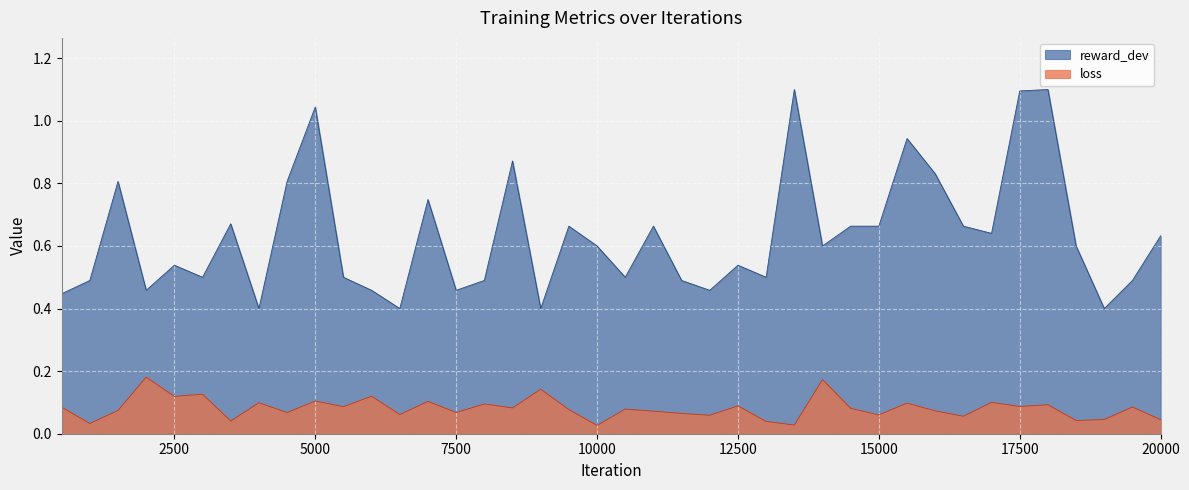

At how many categories does at least one series exceed 0?

40